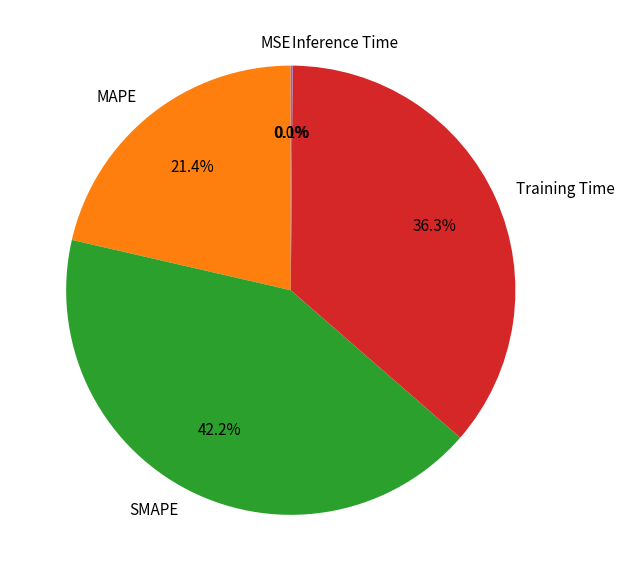

What portion of the pie excludes Training Time?

63.7%